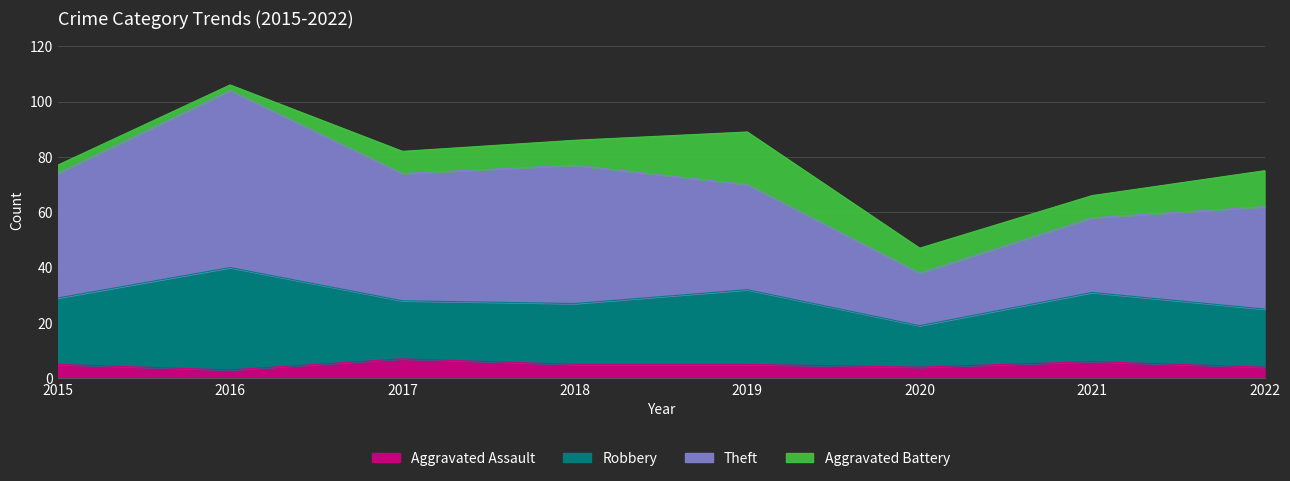

Is it true that Aggravated Assault equals 7 at 2020?

False